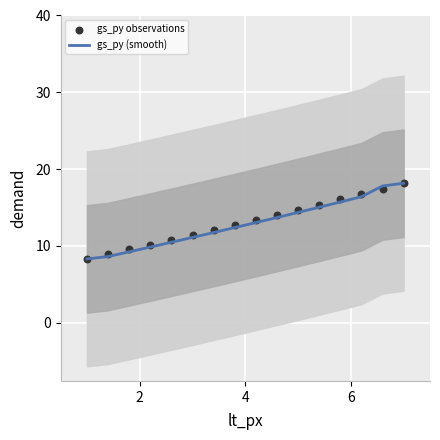

What are all the series names shown in the legend?

gs_py (smooth), gs_py observations